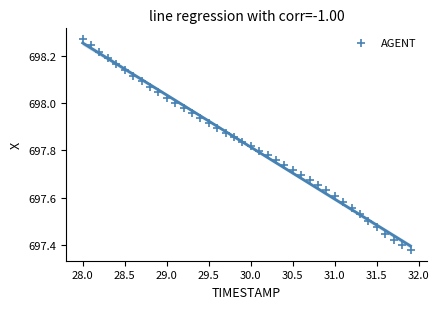

What is the range of Y values (max minus min)?

0.9